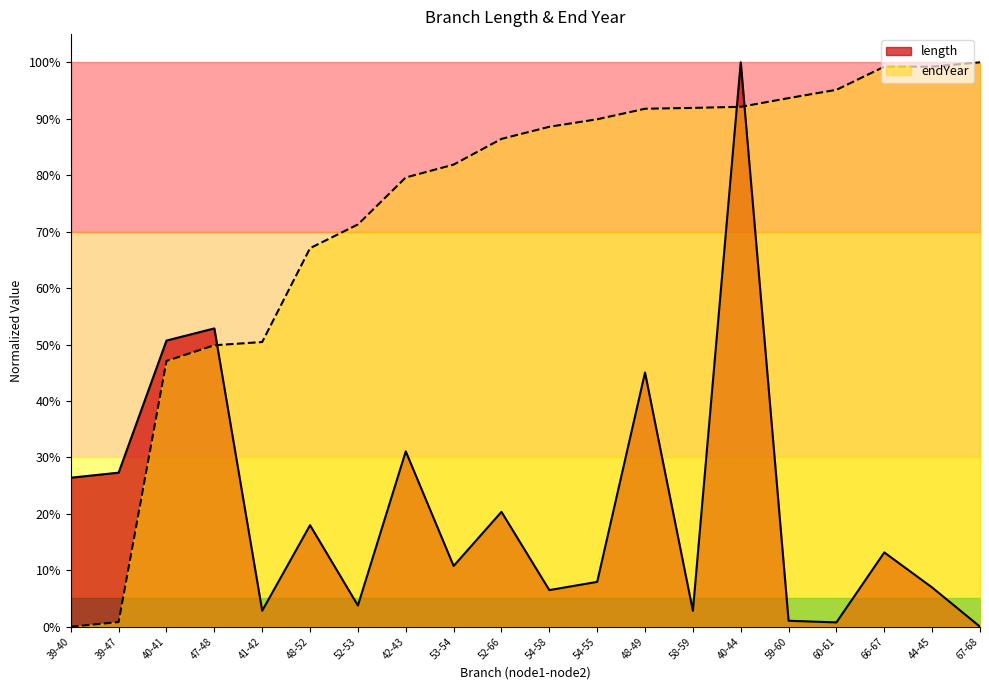

What is the difference between the highest and lowest values at 53-54?

0.7